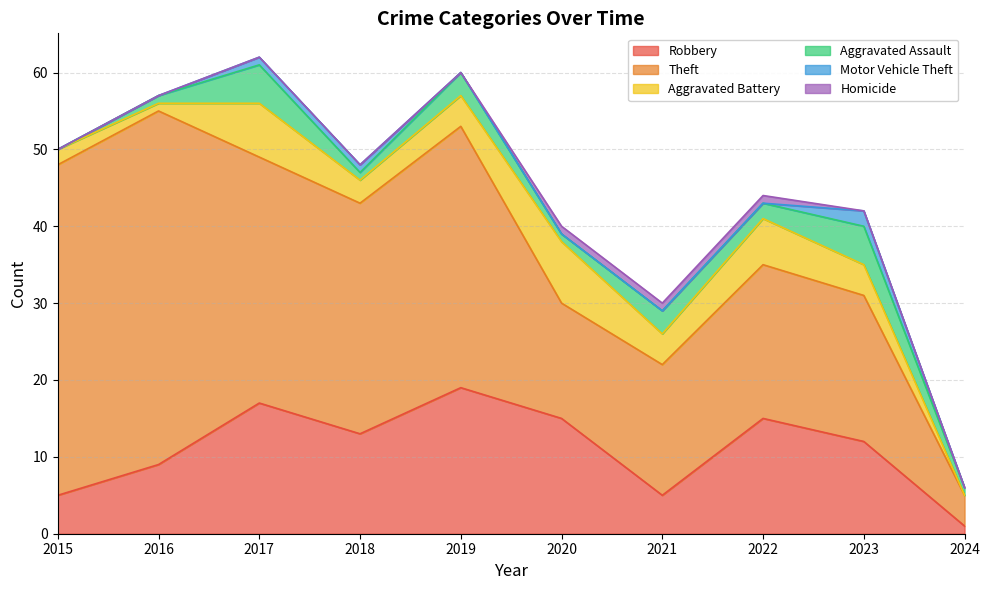

What is the approximate value of Robbery at 2016?

9